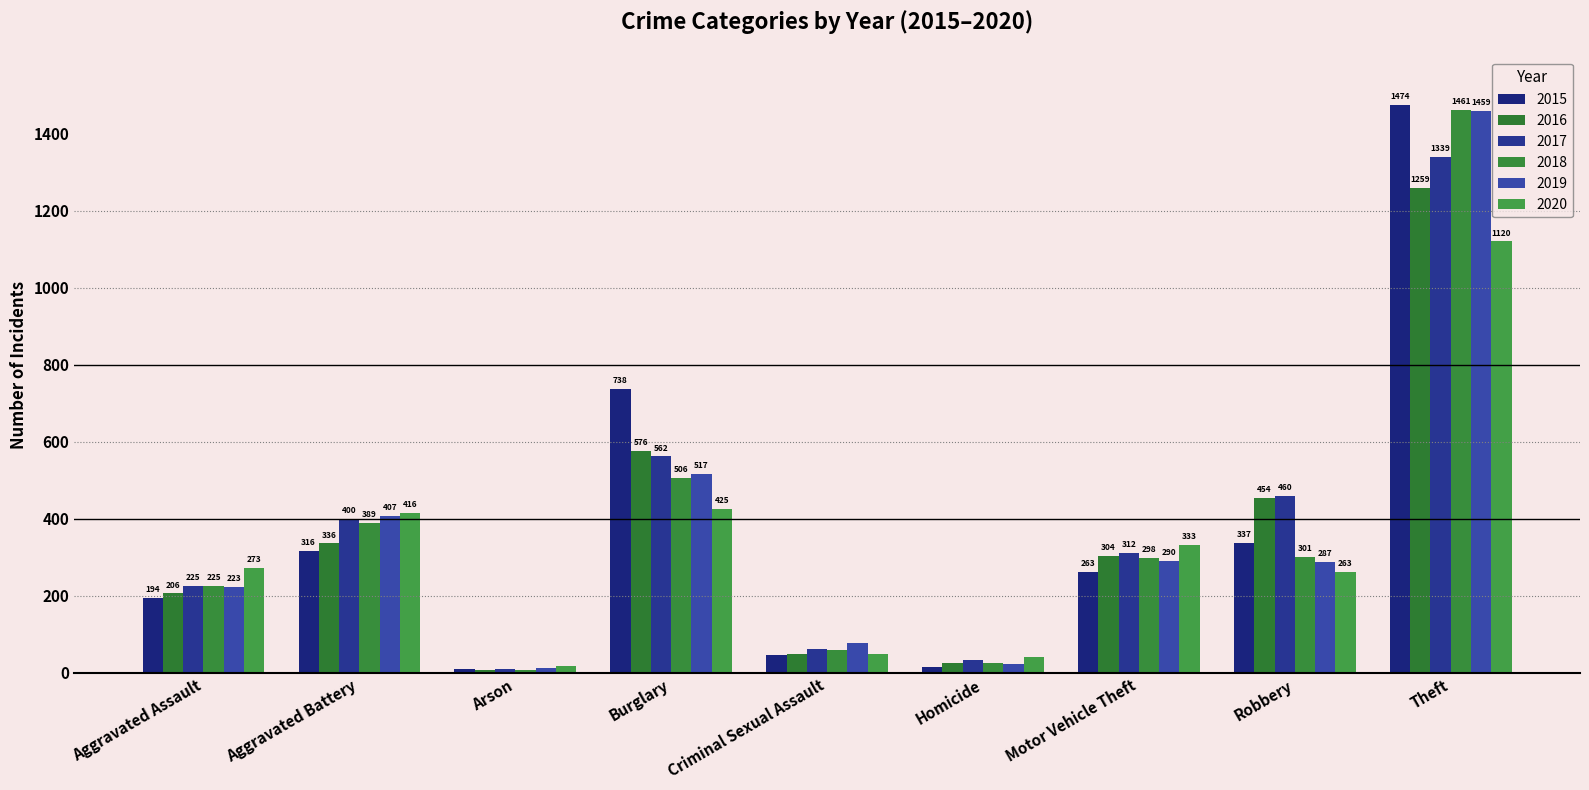

At which label is 2015 closest to 741?

Burglary